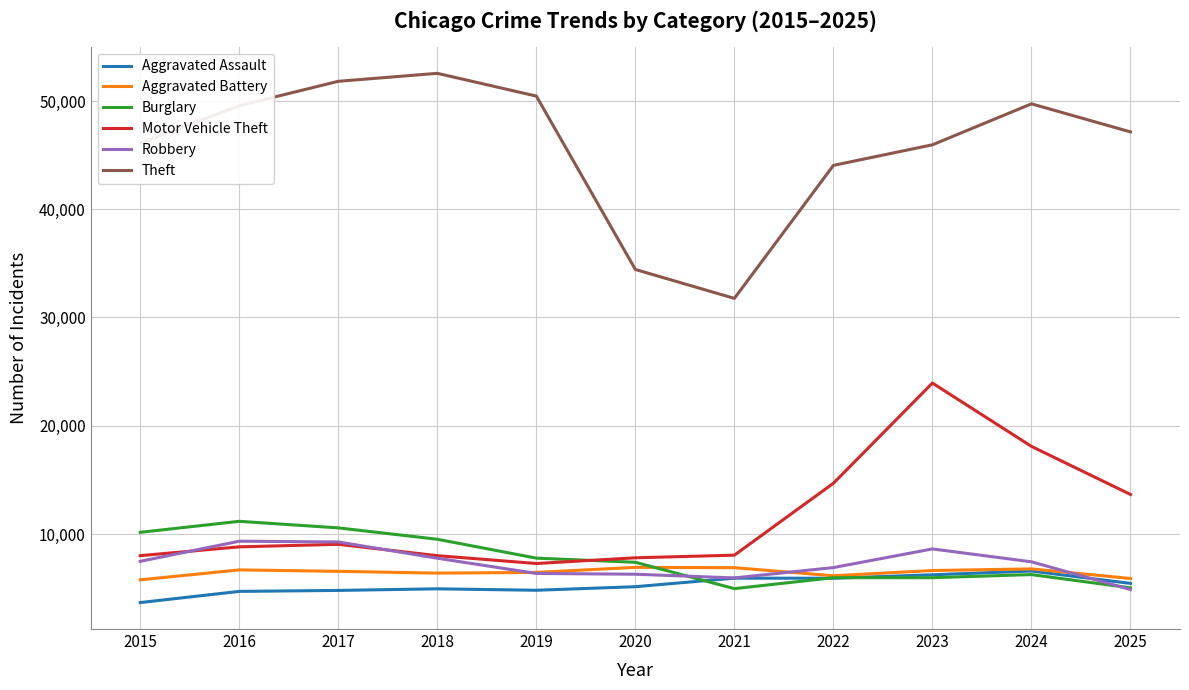

Is it true that Motor Vehicle Theft equals 11892 at 2019?

False